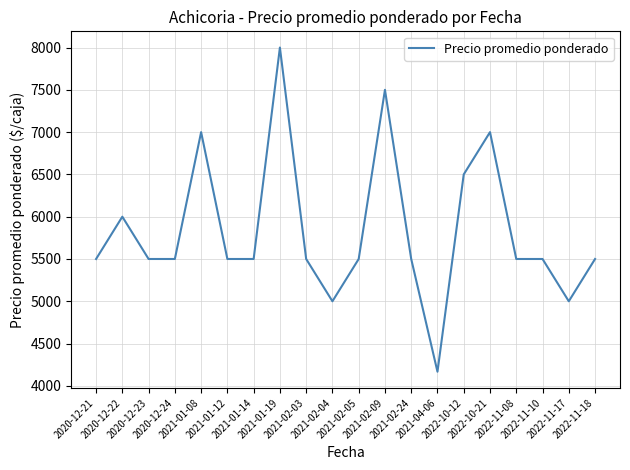

What is the maximum value shown in the chart?

8000